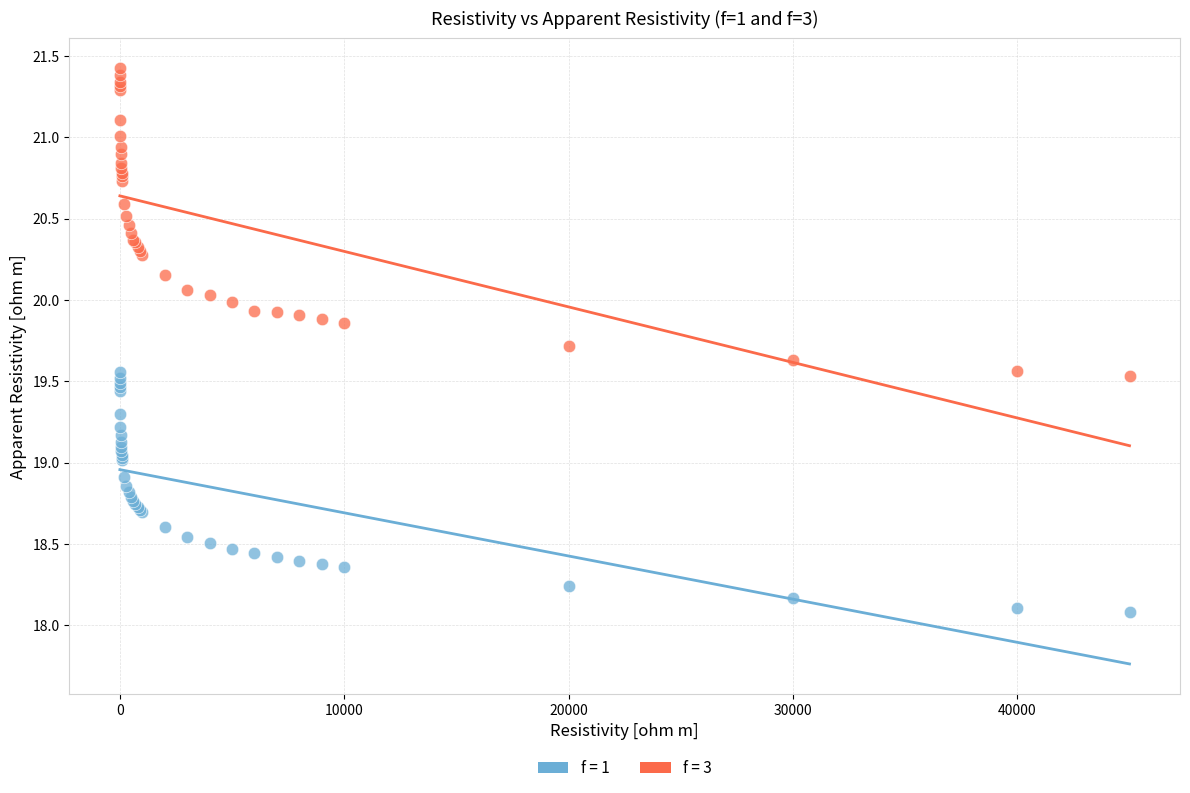

Which series reaches the minimum Y coordinate?

f = 1